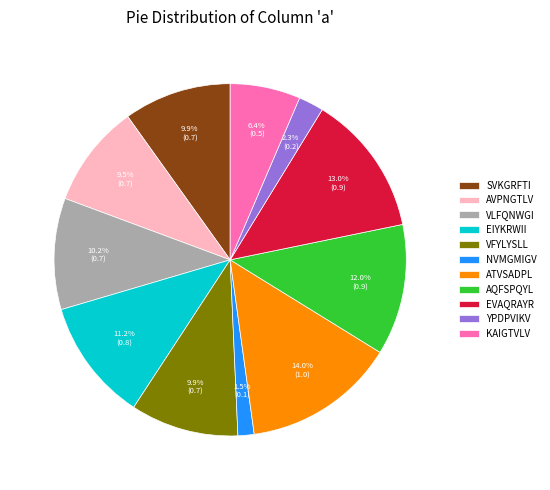

Does AQFSPQYL represent more than half of the total?

No